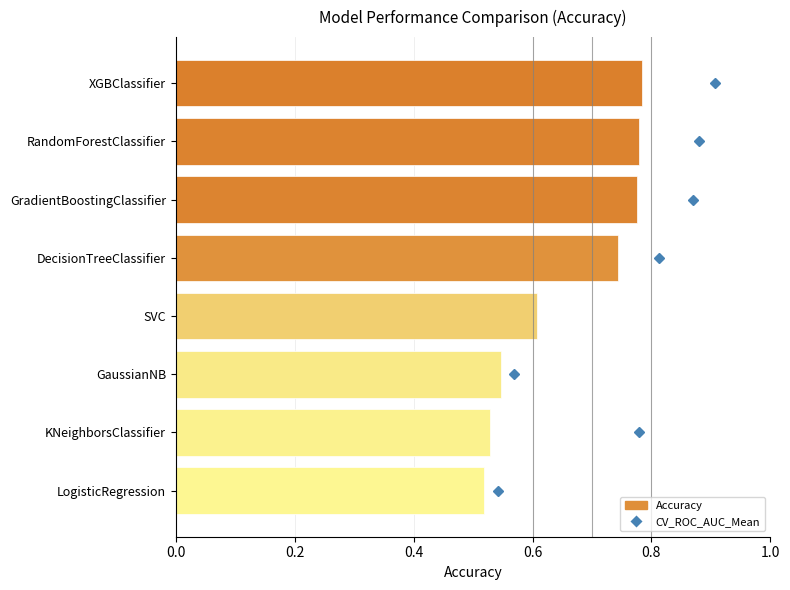

What is the sum of all values?

5.3